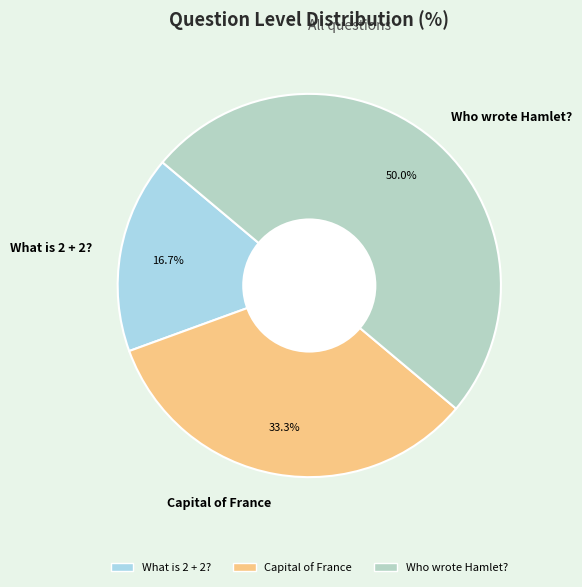

To the nearest percent, what percentage of the pie is Capital of France?

33%